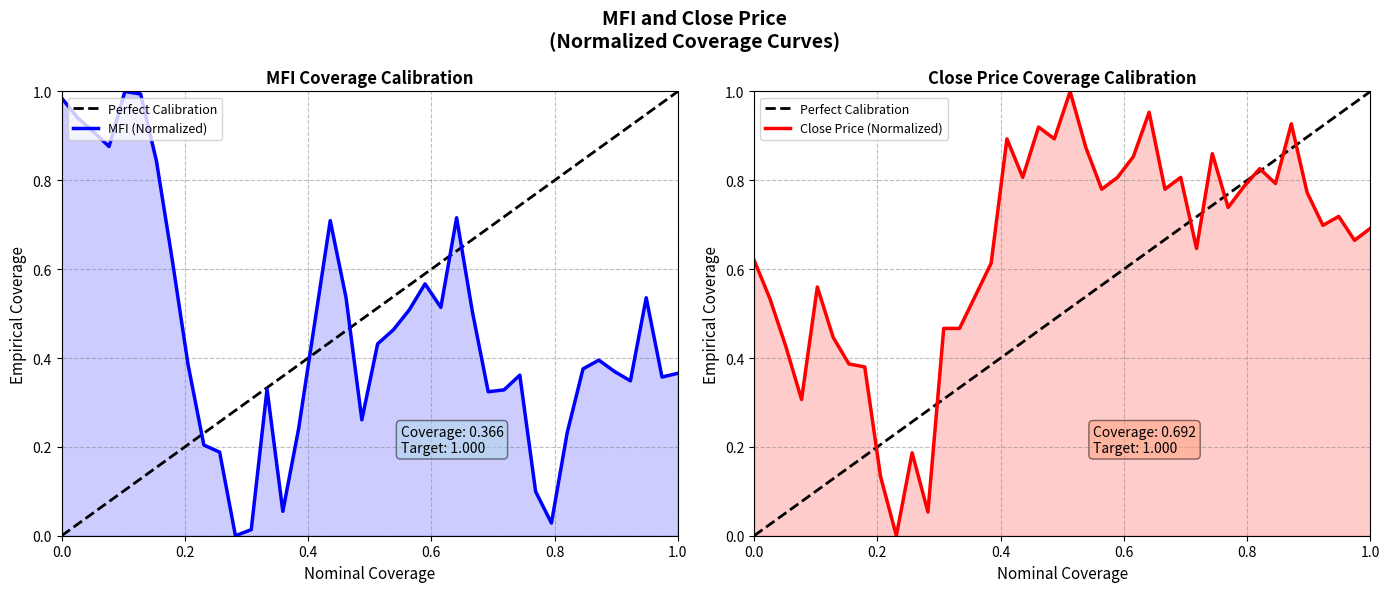

What is the value of the Close Price (Normalized) point at the 37th from the left?

0.7